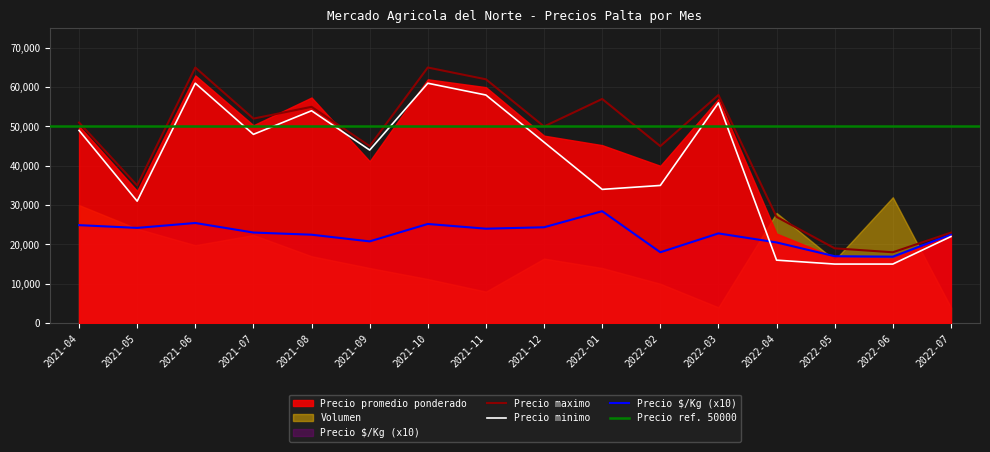

What is the value of the Precio promedio ponderado point at the 5th from the left?

55000